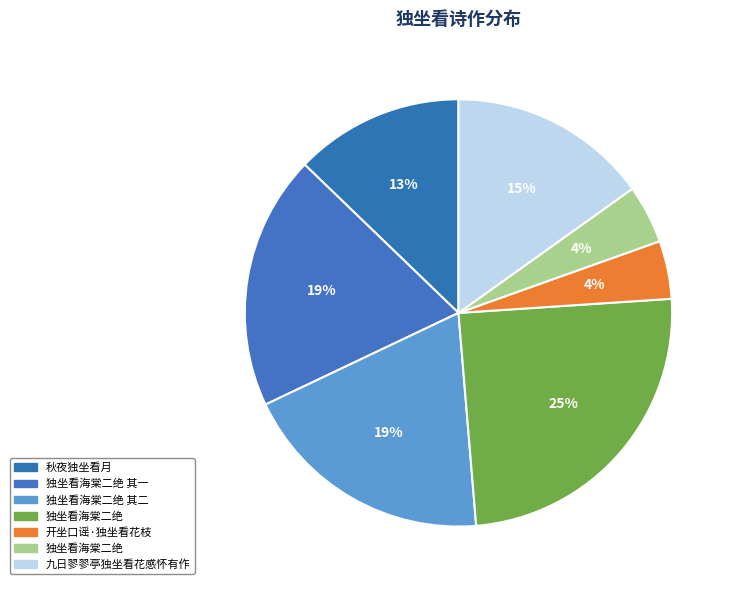

How many segments does this pie chart have?

7